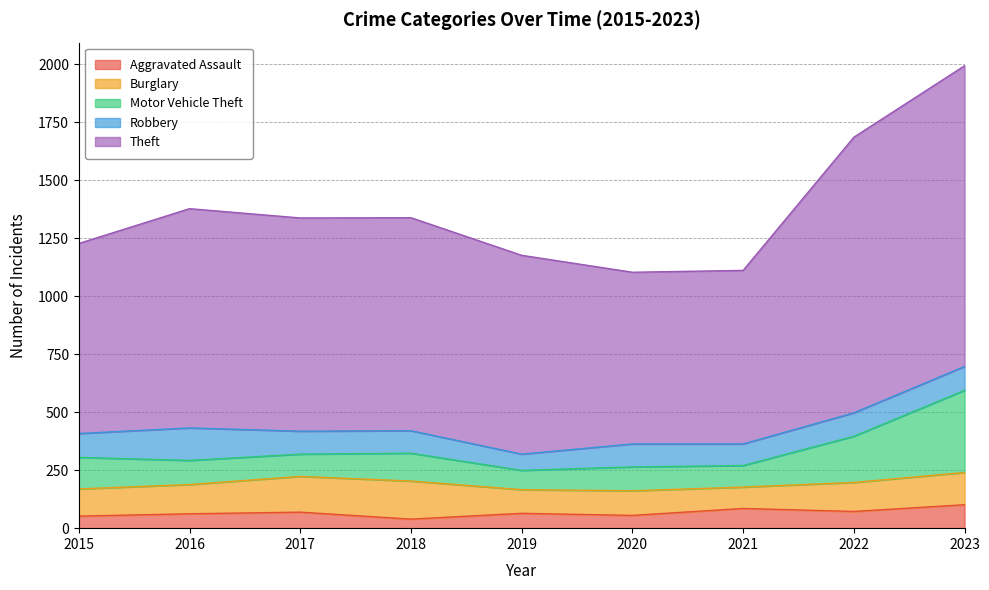

At which category does Motor Vehicle Theft reach its first local peak?

2018